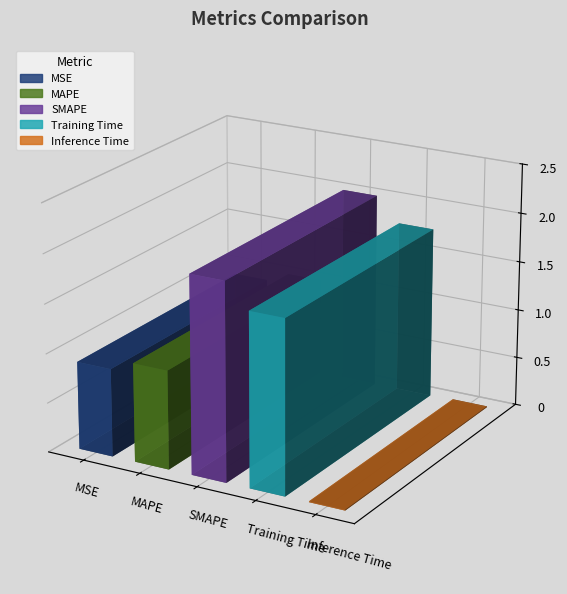

What is the change in value from MAPE to Inference Time?

-1.0